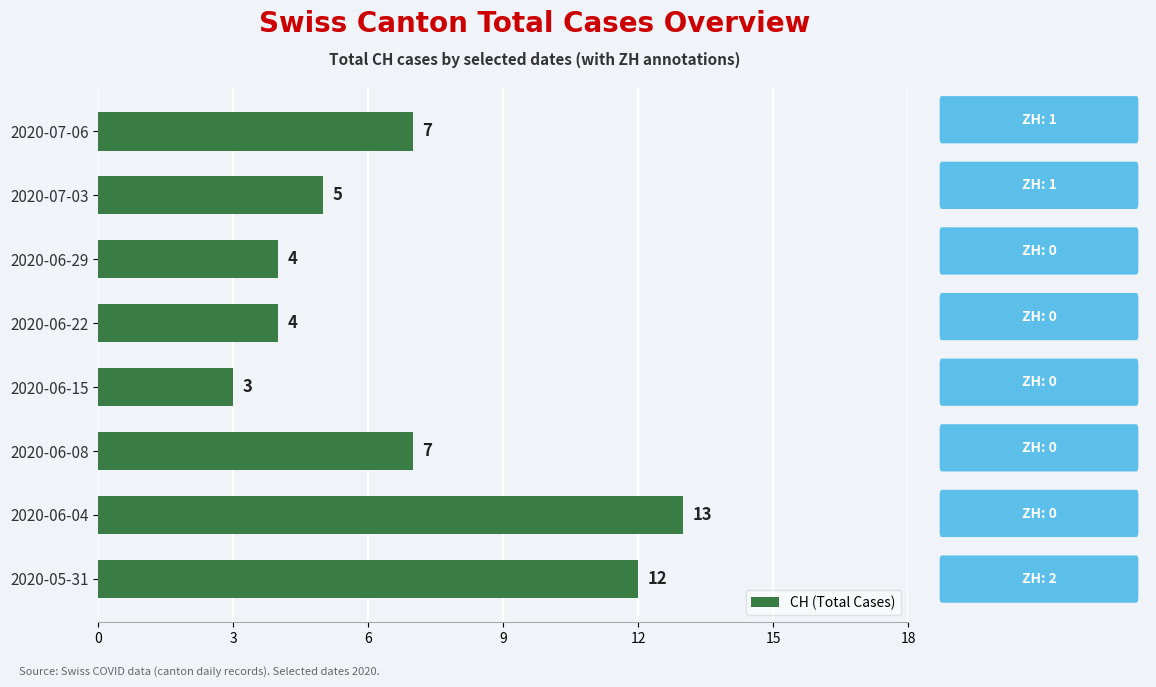

Count the values in the range 4 to 12.

6